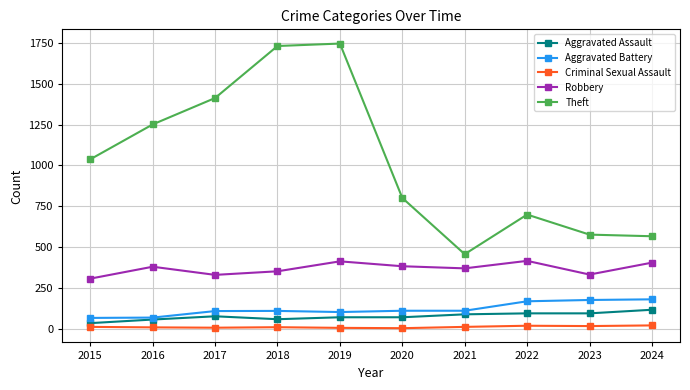

Is the value of Criminal Sexual Assault at 2023 greater than the value of Theft at 2016?

No